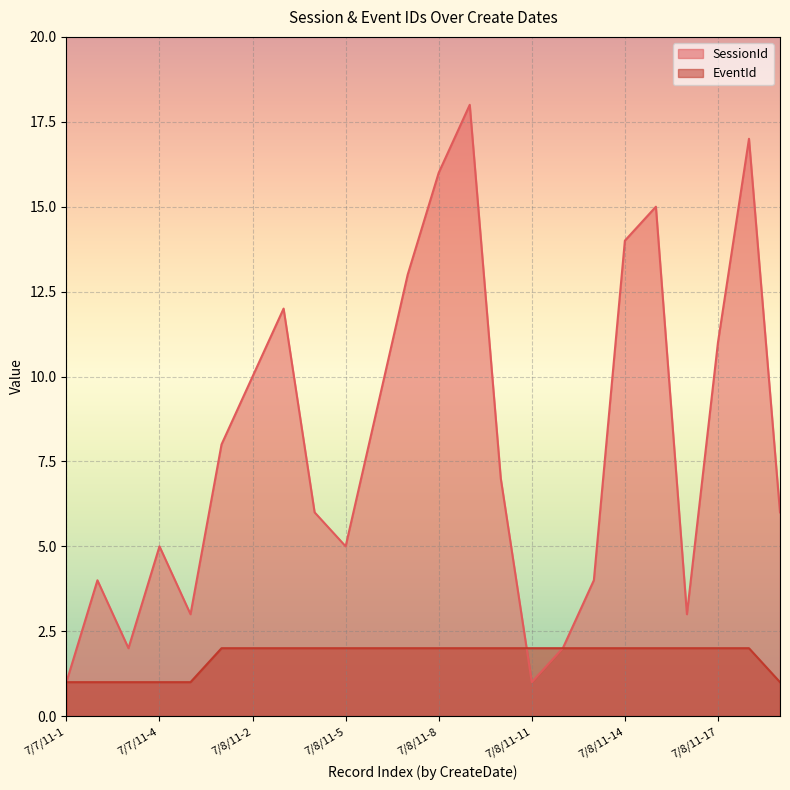

Is it true that SessionId equals 15 at 7/8/11-15?

True